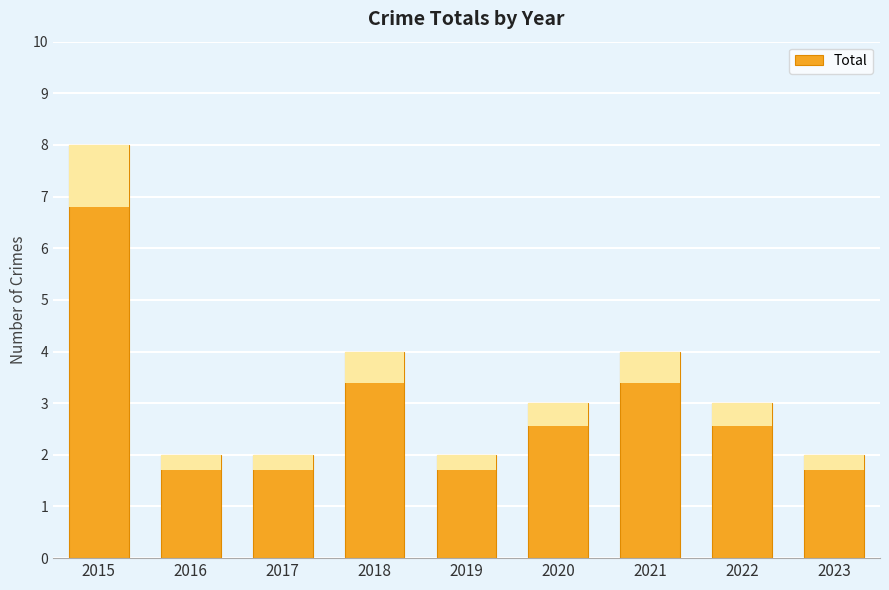

What is the value of the 5th bar from the left?

2